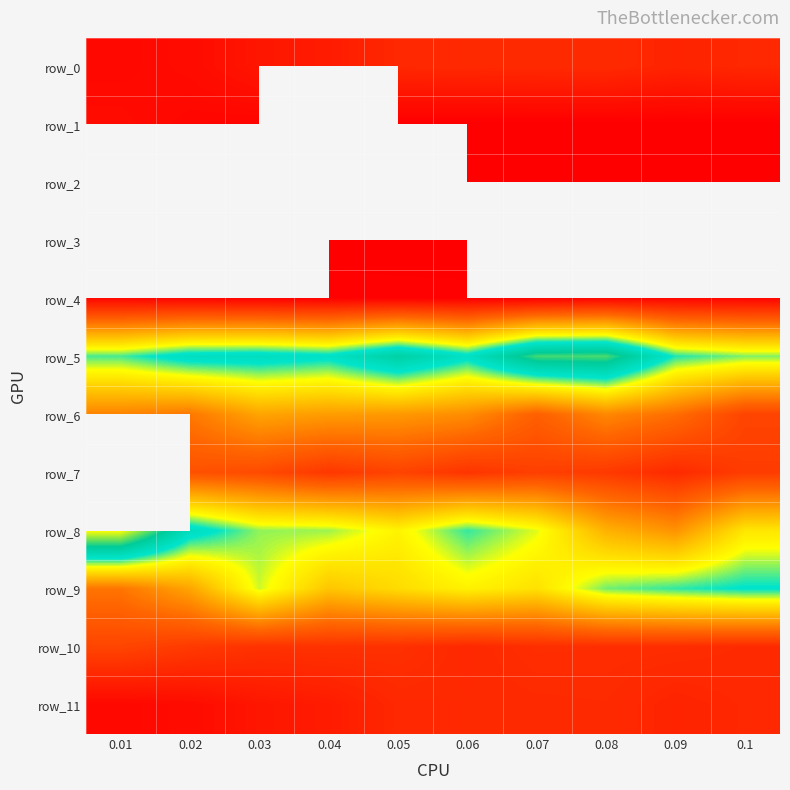

What is the difference between the row_7 values at 0.07 and 0.1?

17.0